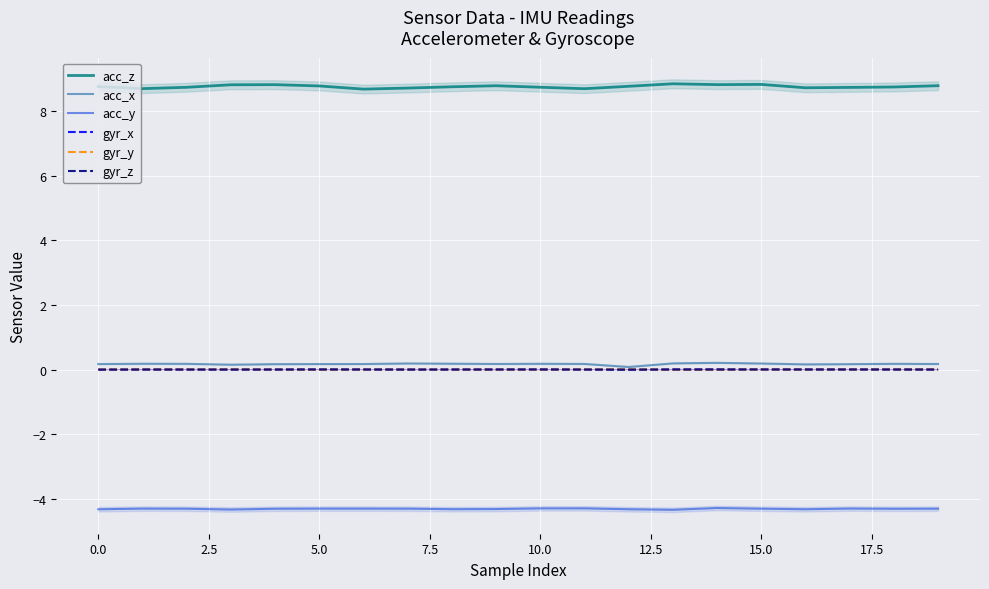

What is the label of the 18th point from the left?

17